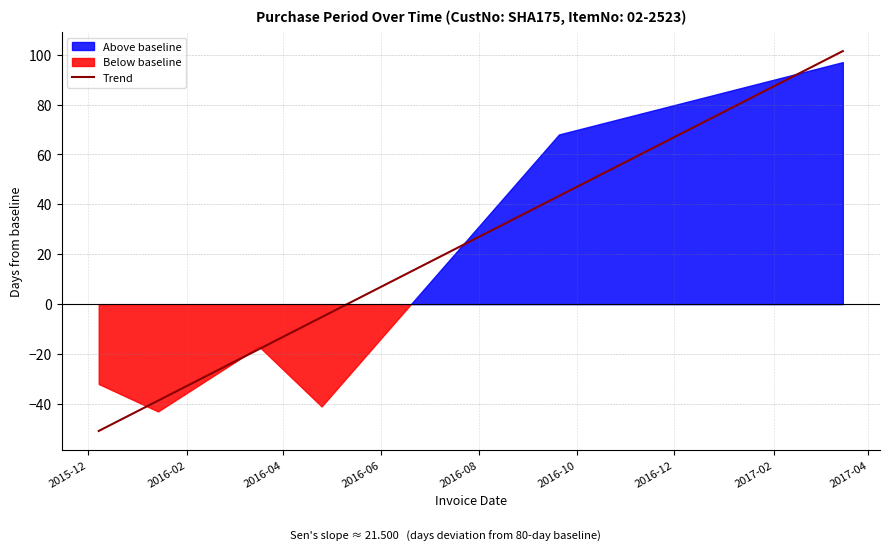

The value at 2016-01-14 is 59. True or false?

False